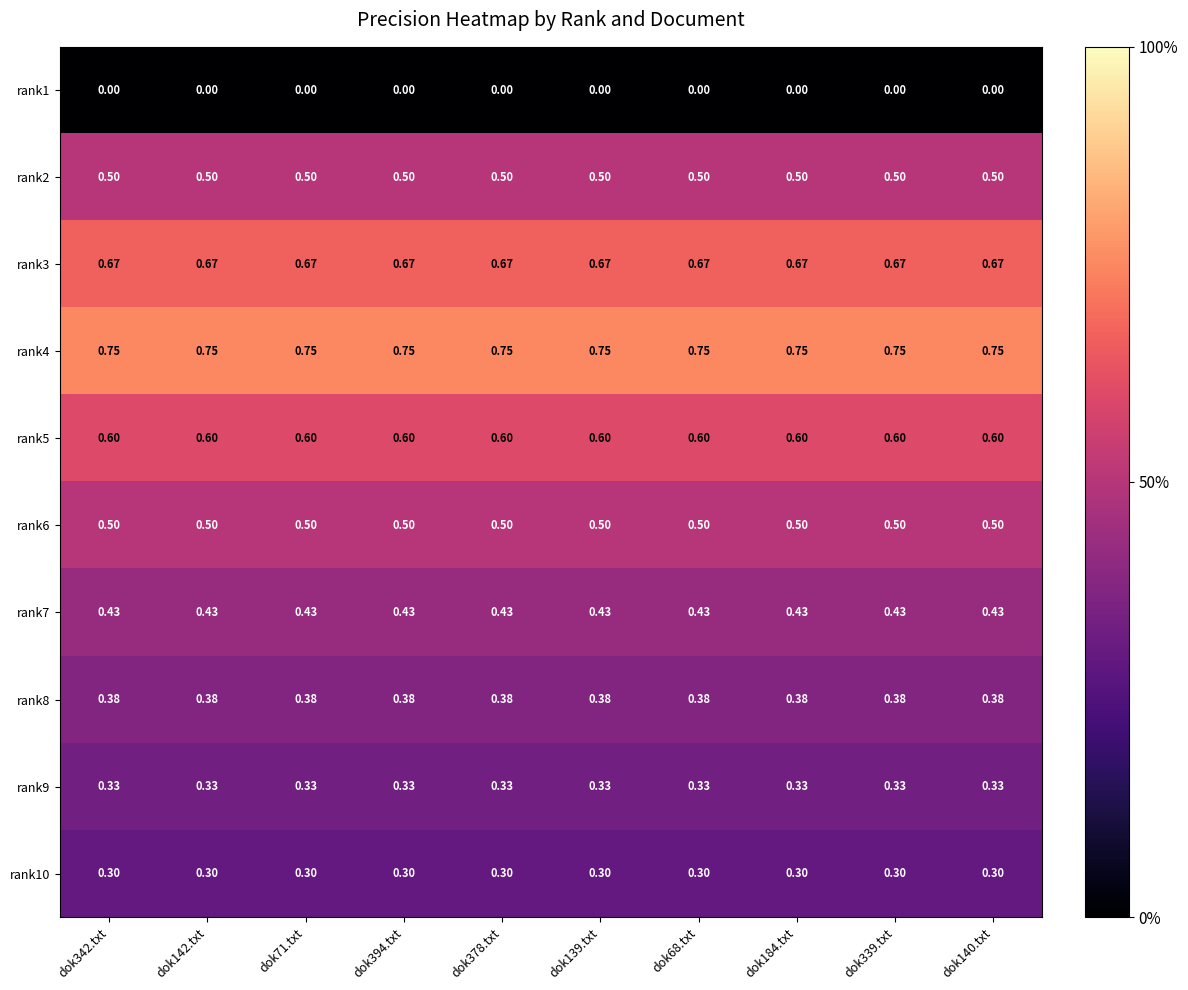

Is the value of rank2 at dok339.txt greater than the value of rank7 at dok142.txt?

Yes